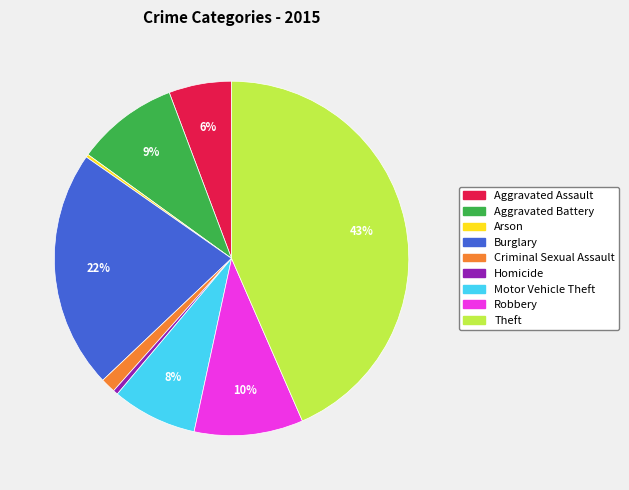

Does any single category account for the majority?

No